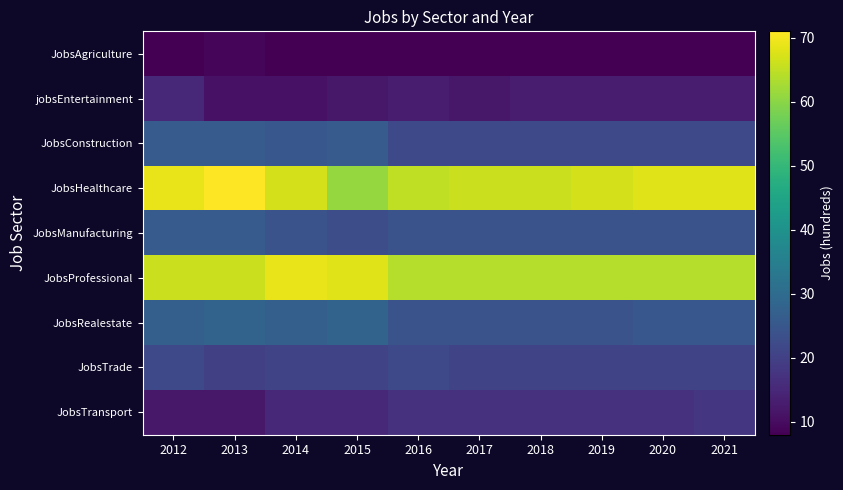

What is the greatest value displayed?

71